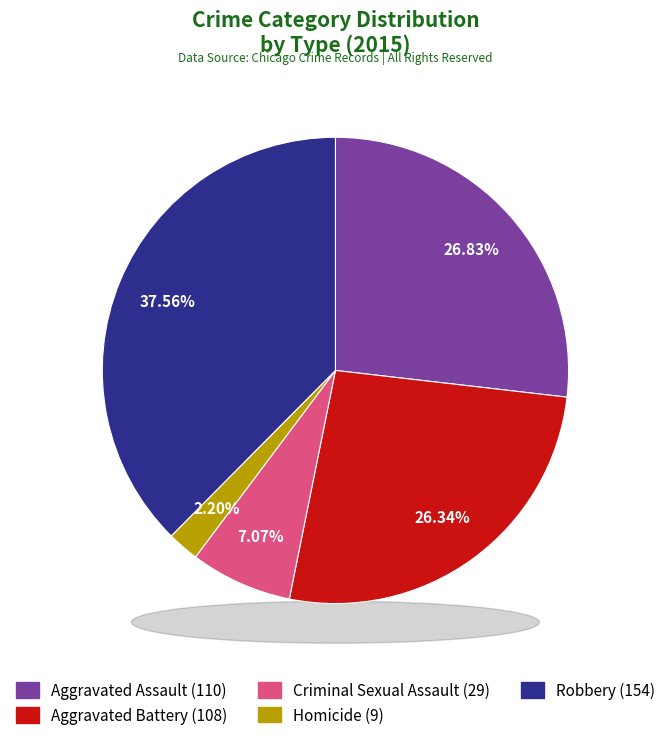

How many segments does this pie chart have?

5